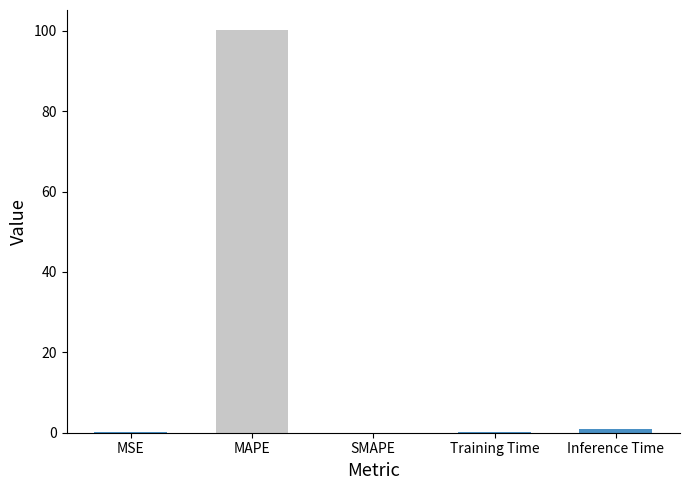

How many data points does each series have?

5